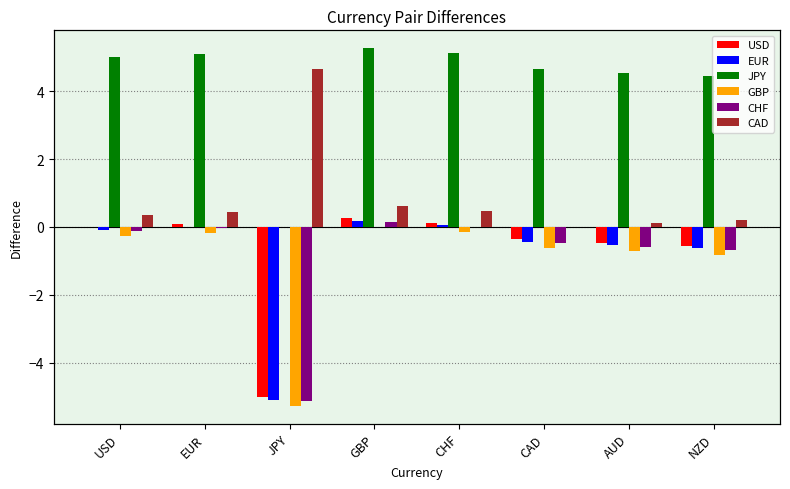

Is the value of CHF at AUD greater than the value of EUR at CAD?

No